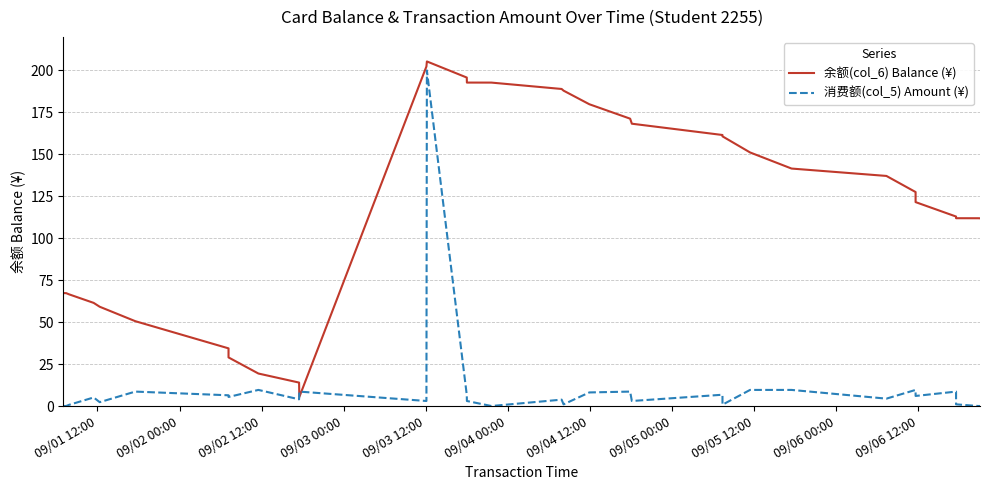

Rank the series by their maximum value, from lowest to highest.

消费额(col_5) Amount (¥), 余额(col_6) Balance (¥)